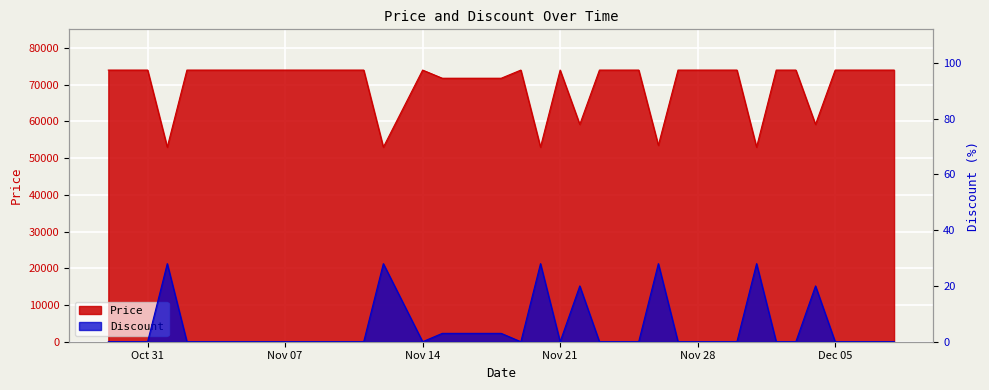

In Discount, how many points are lower than both neighbors (excluding endpoints)?

3